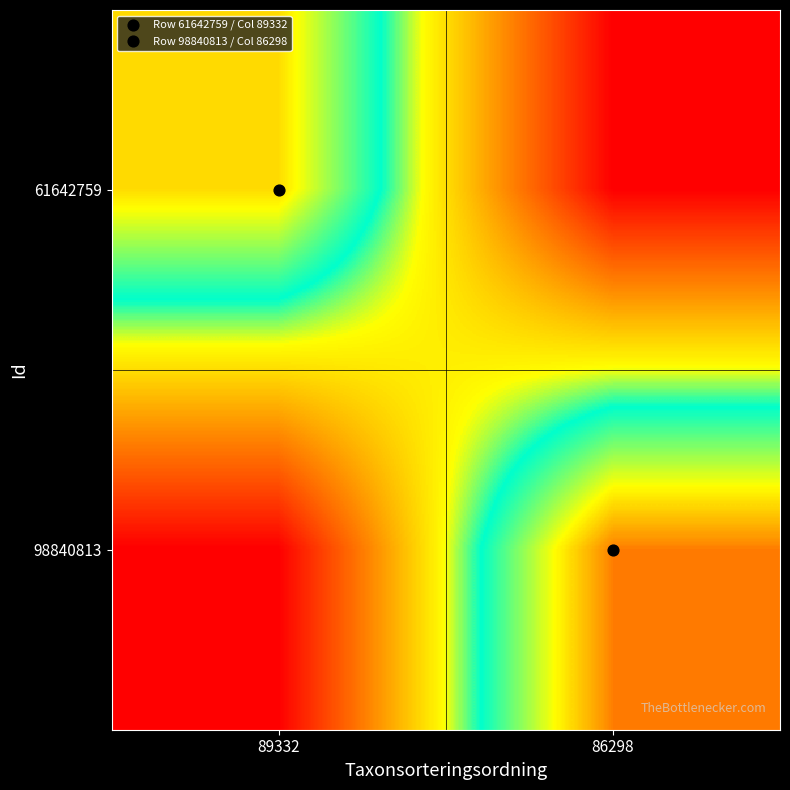

Between 89332 and 86298, which series saw the biggest shift?

98840813